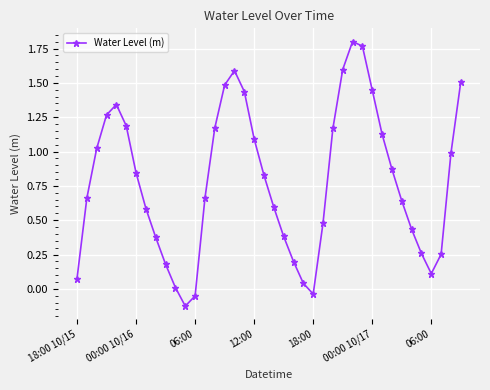

What is the difference between the maximum and minimum values?

1.9